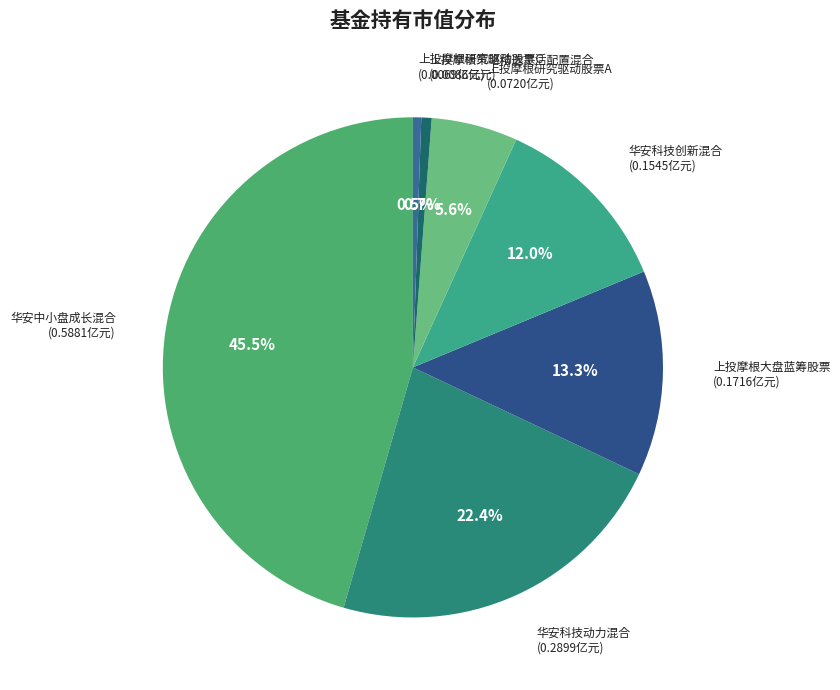

Which slice is the smallest?

上投摩根研究驱动股票C